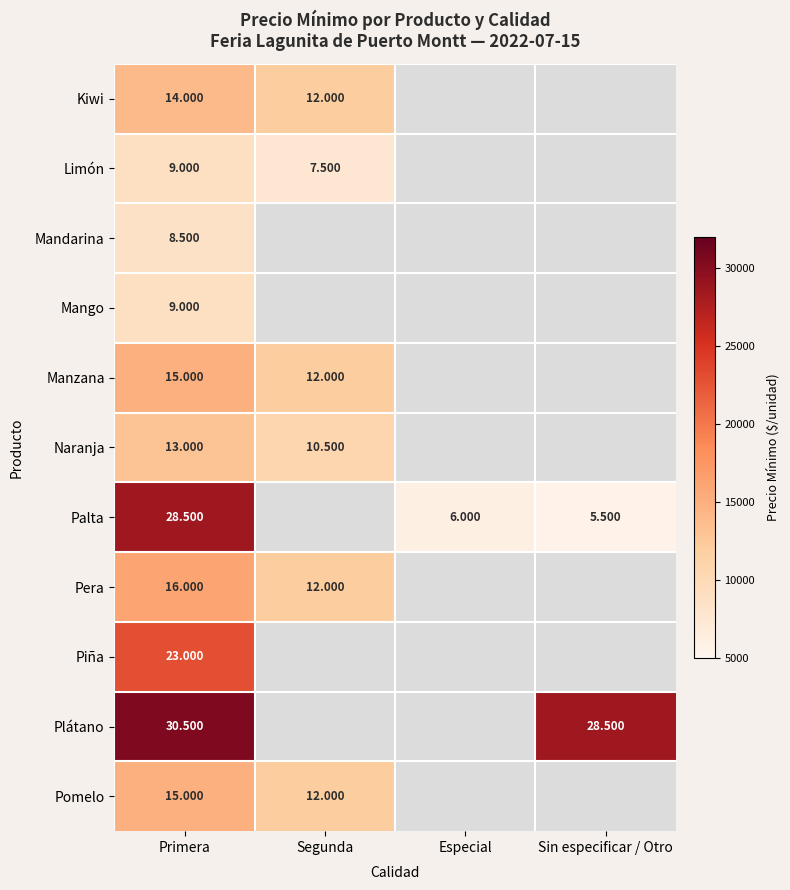

At which category is the sum across all series the highest?

Primera